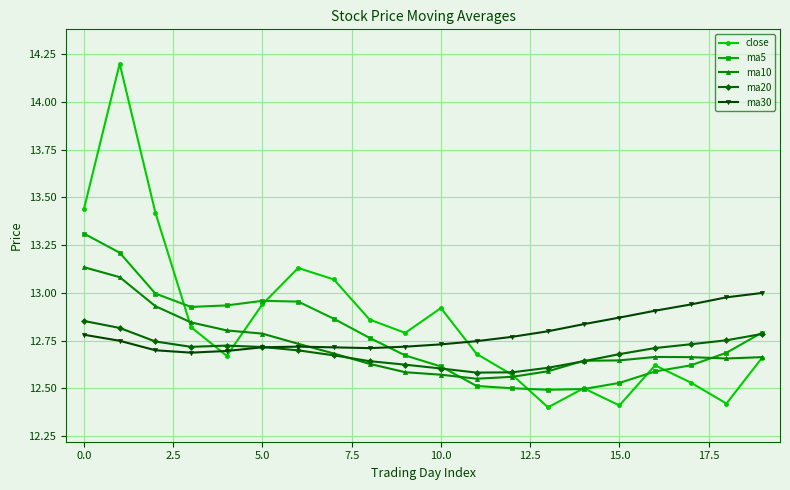

True or false: ma5 and ma30 intersect in this chart.

True